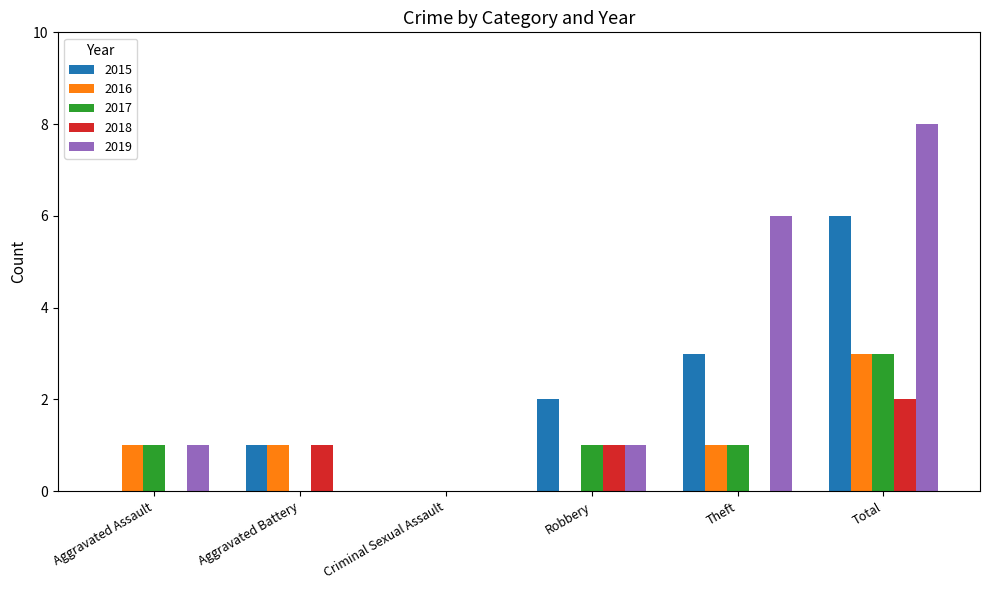

Are the bars horizontal?

No